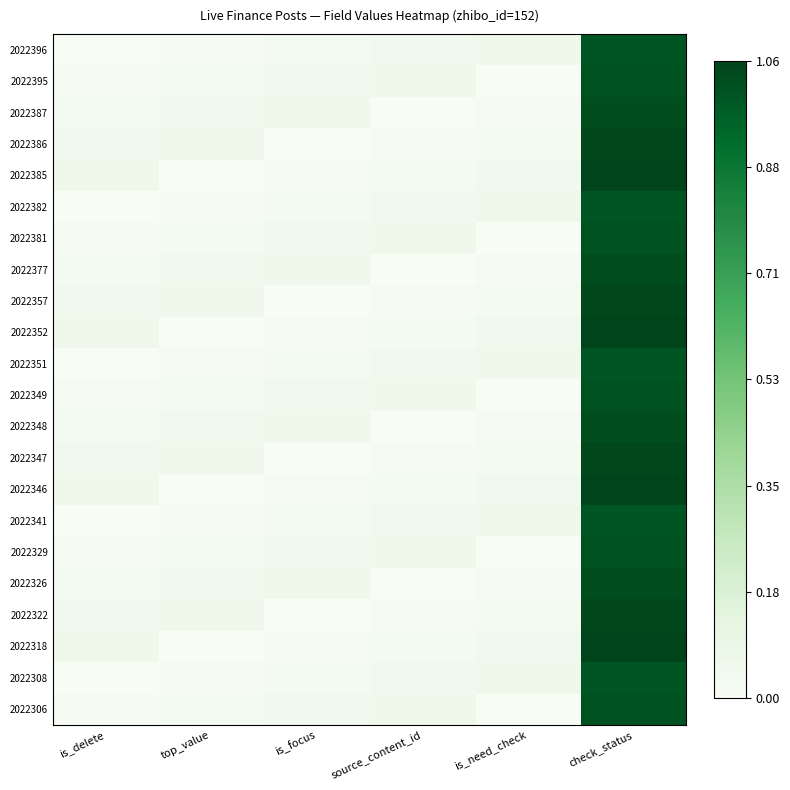

Count the number of data series in this chart.

22